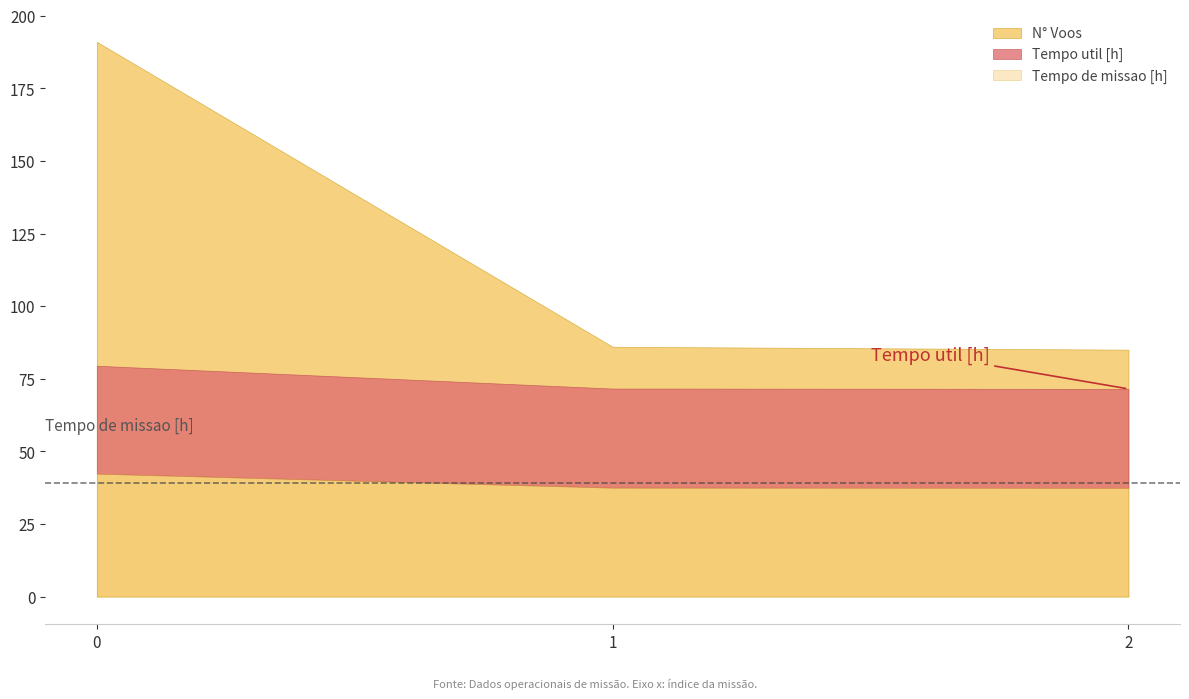

Which series has the widest spread of values?

N° Voos